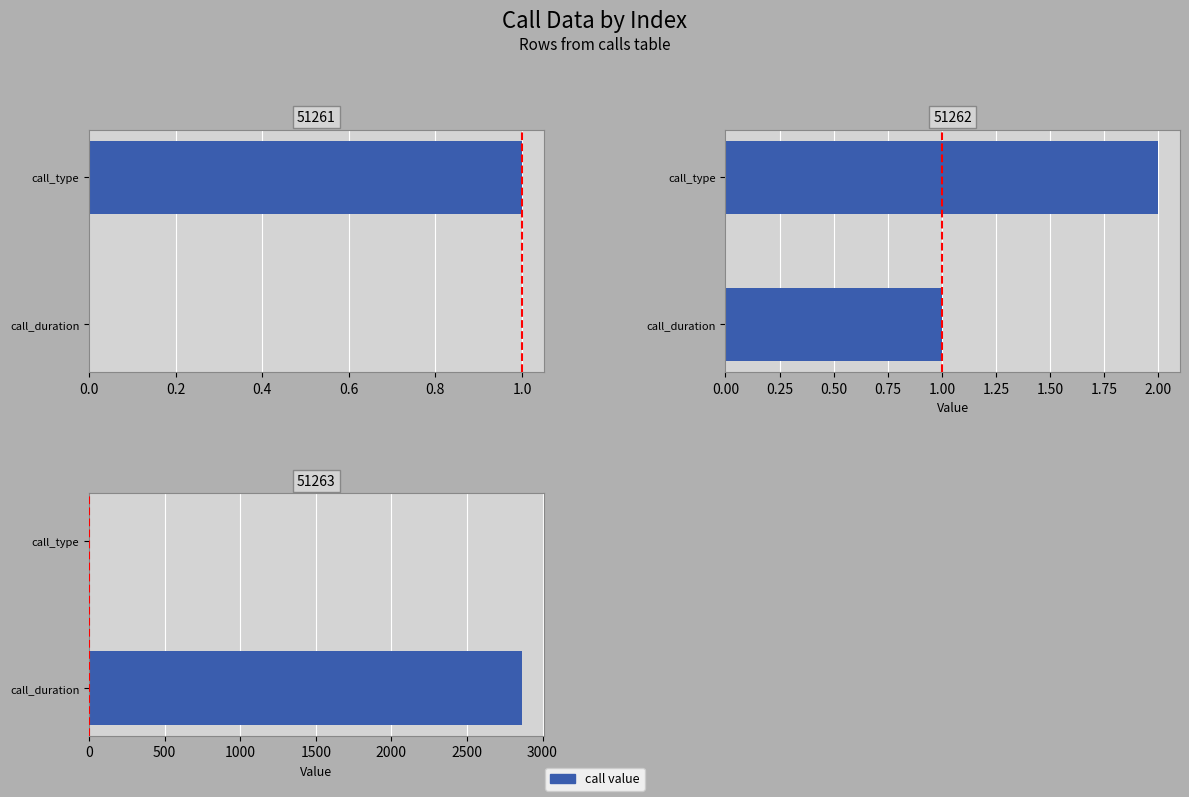

Reading left to right, list all the values displayed in this chart.

call_duration: 0	1	2864
call_type: 1	2	4